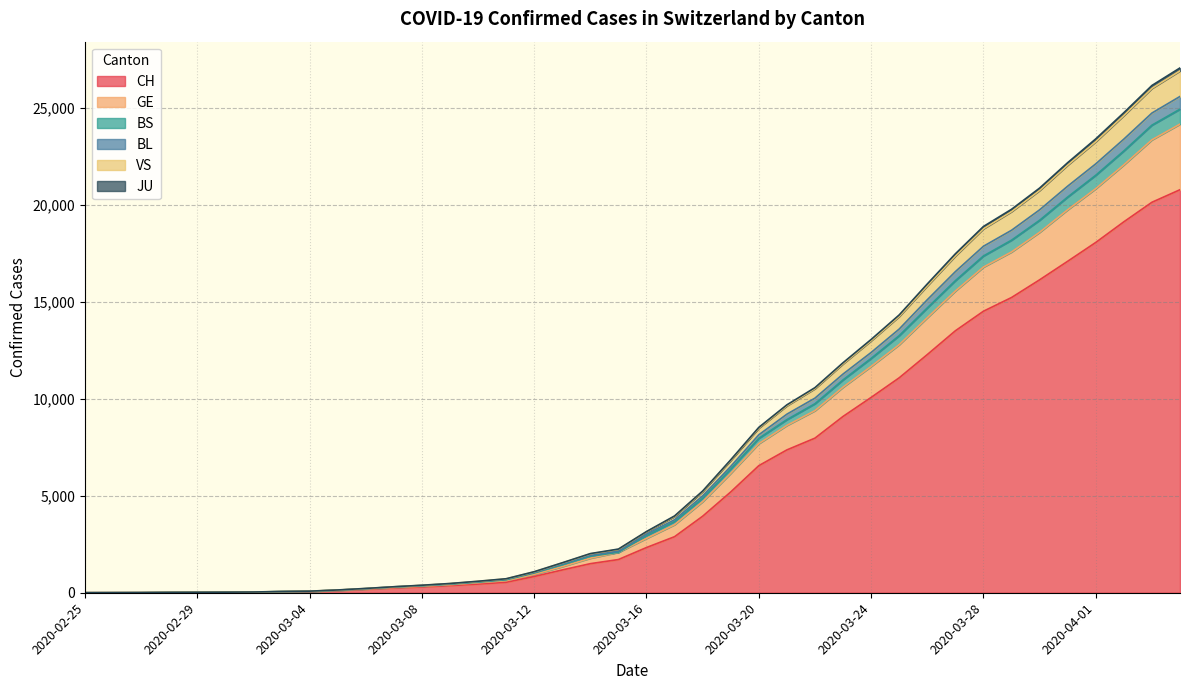

At which category does the chart reach its minimum across all series?

2020-02-25